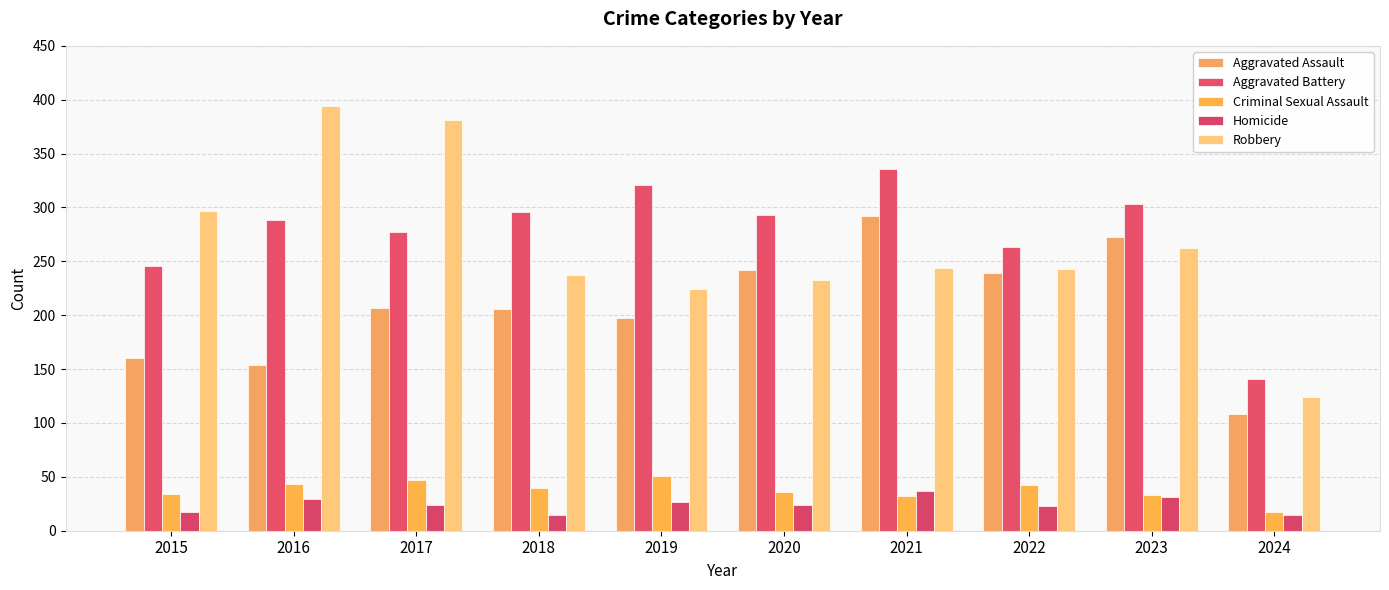

The Homicide series shows 25 at 2018. True or false?

False